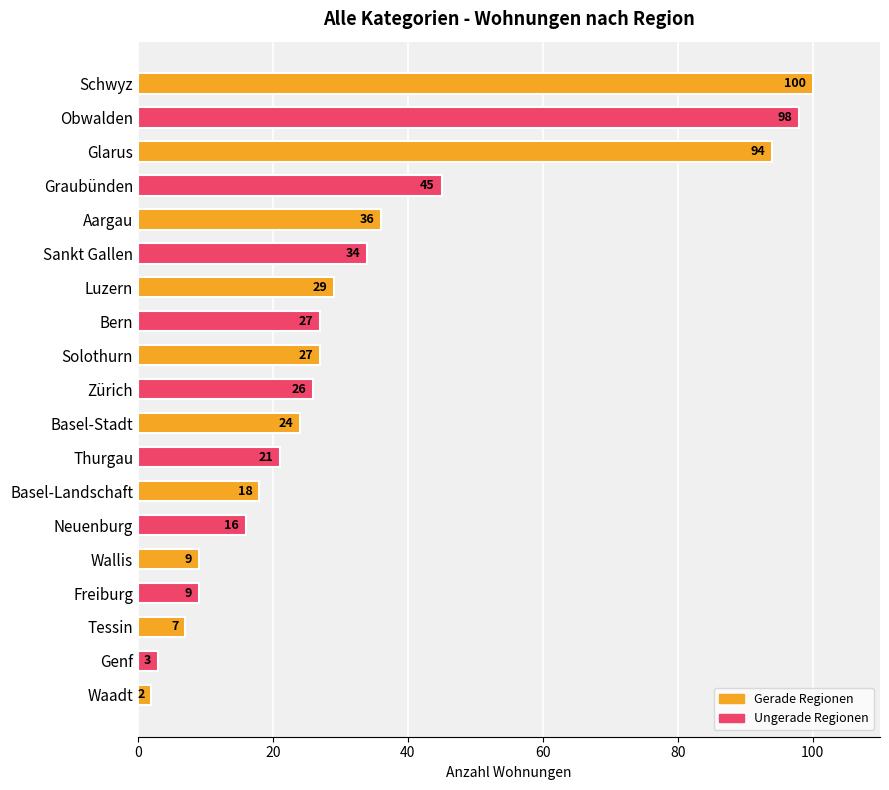

Does the chart contain stacked bars?

No